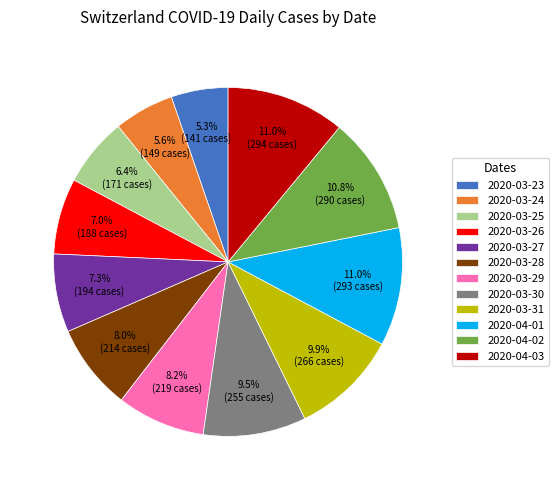

Does any single category account for the majority?

No